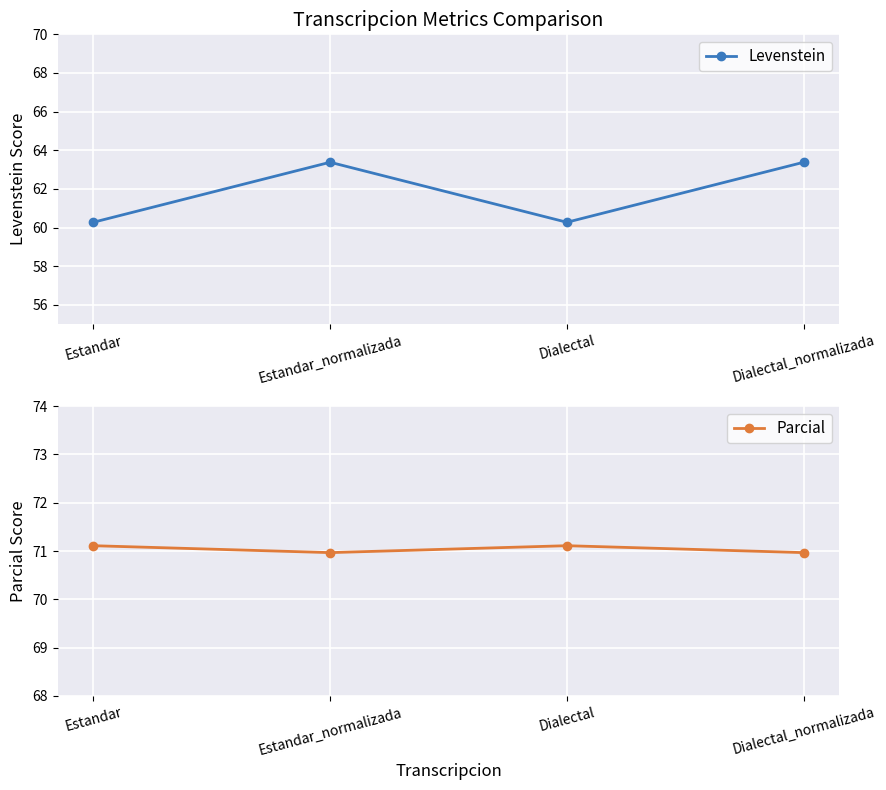

True or false: Levenstein has more than 0 interior local peaks.

True